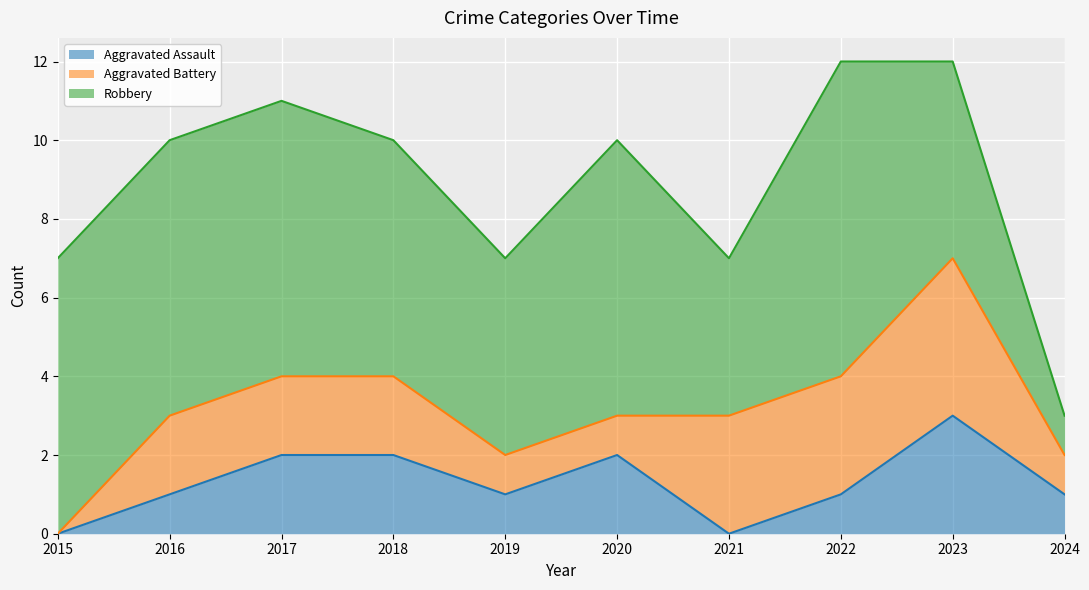

Which category has the lowest value across all series?

2015